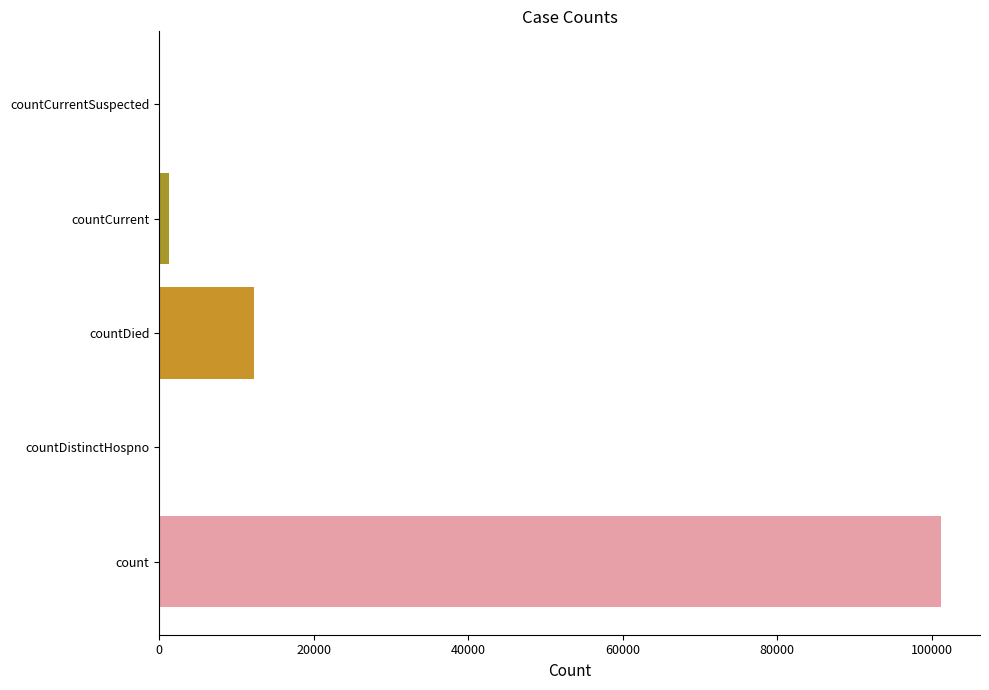

Is it true that the value at countCurrentSuspected is -35545?

False